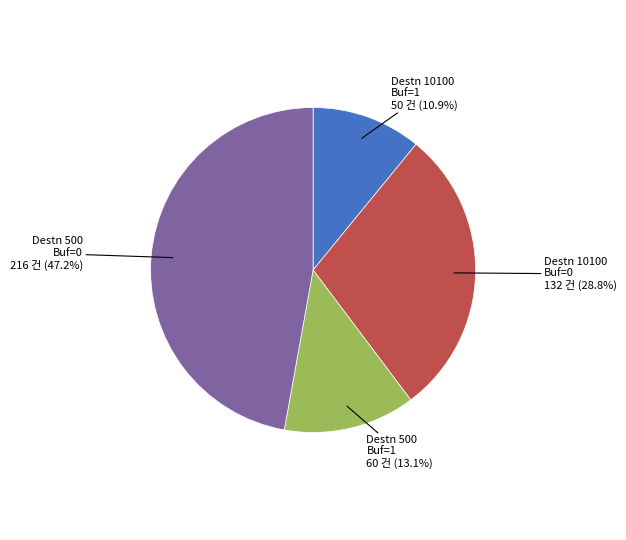

Is there any slice that represents more than half of the pie?

No